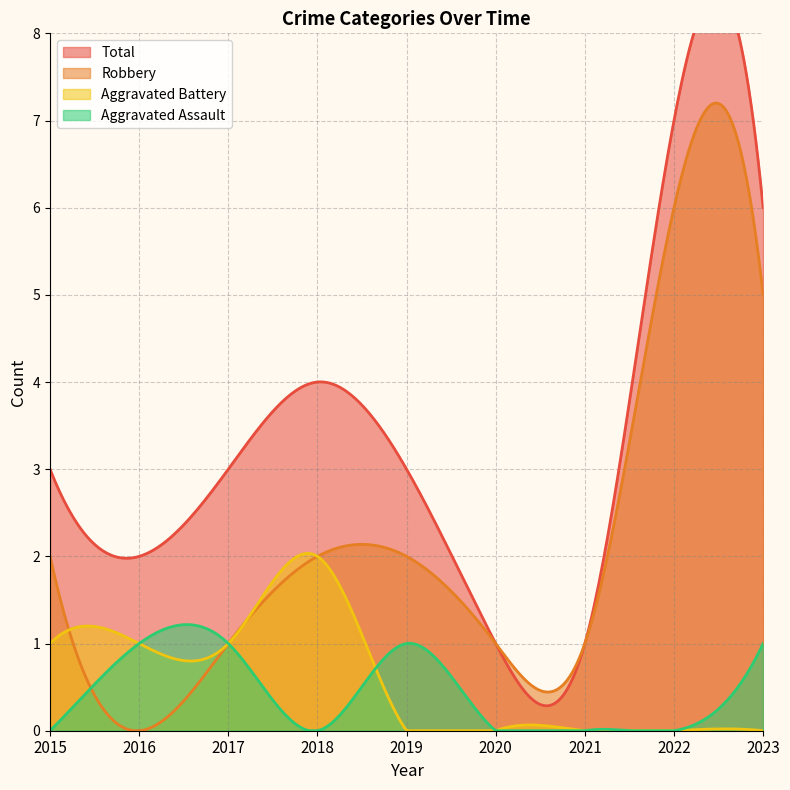

List the labels in order of Aggravated Assault value, smallest first.

2015, 2018, 2020, 2021, 2022, 2016, 2017, 2019, 2023